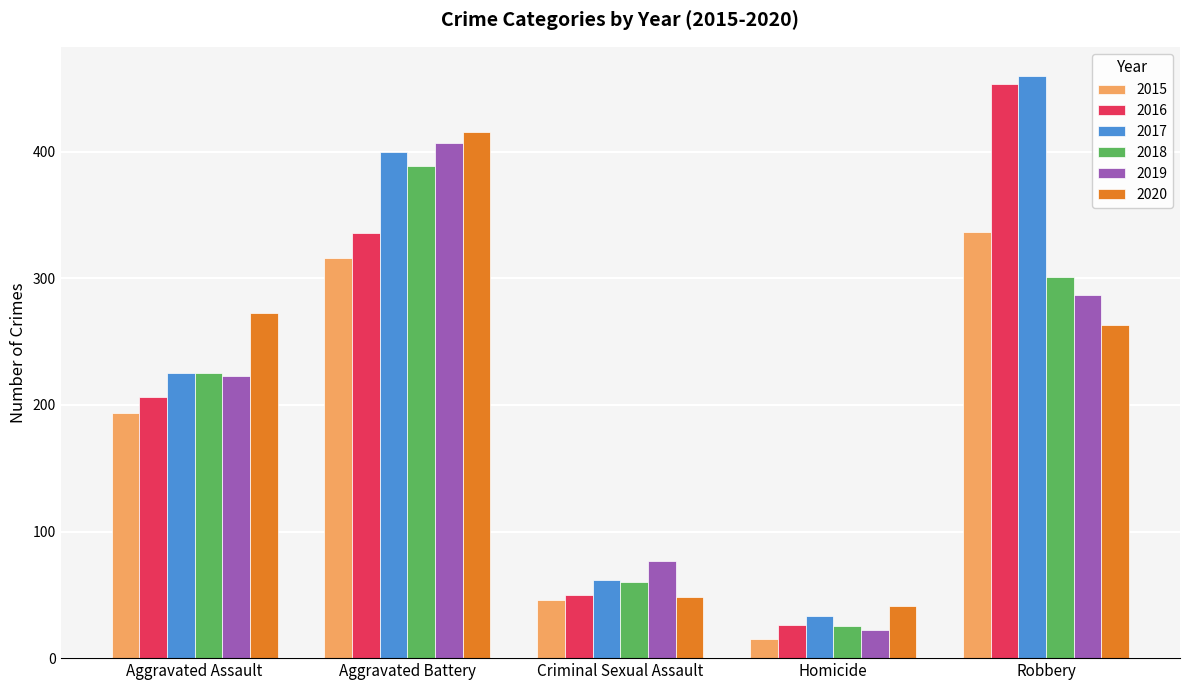

What is the total value across all series at Criminal Sexual Assault?

343